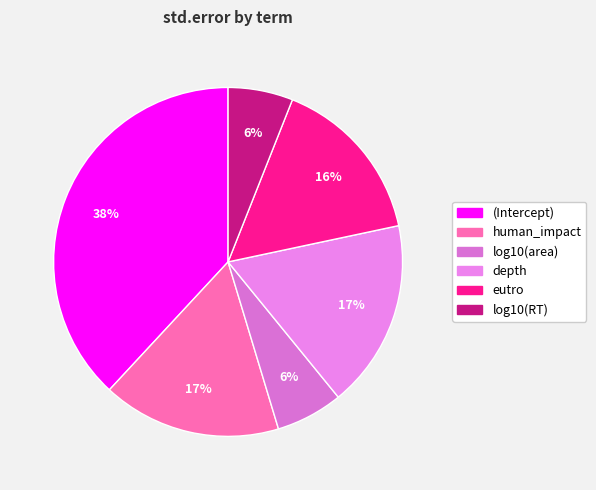

What percentage is the depth slice, to the nearest percent?

17%